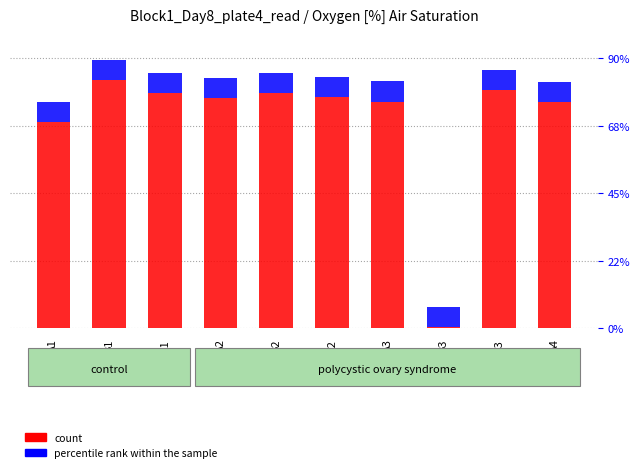

Count the number of categories in the chart.

10